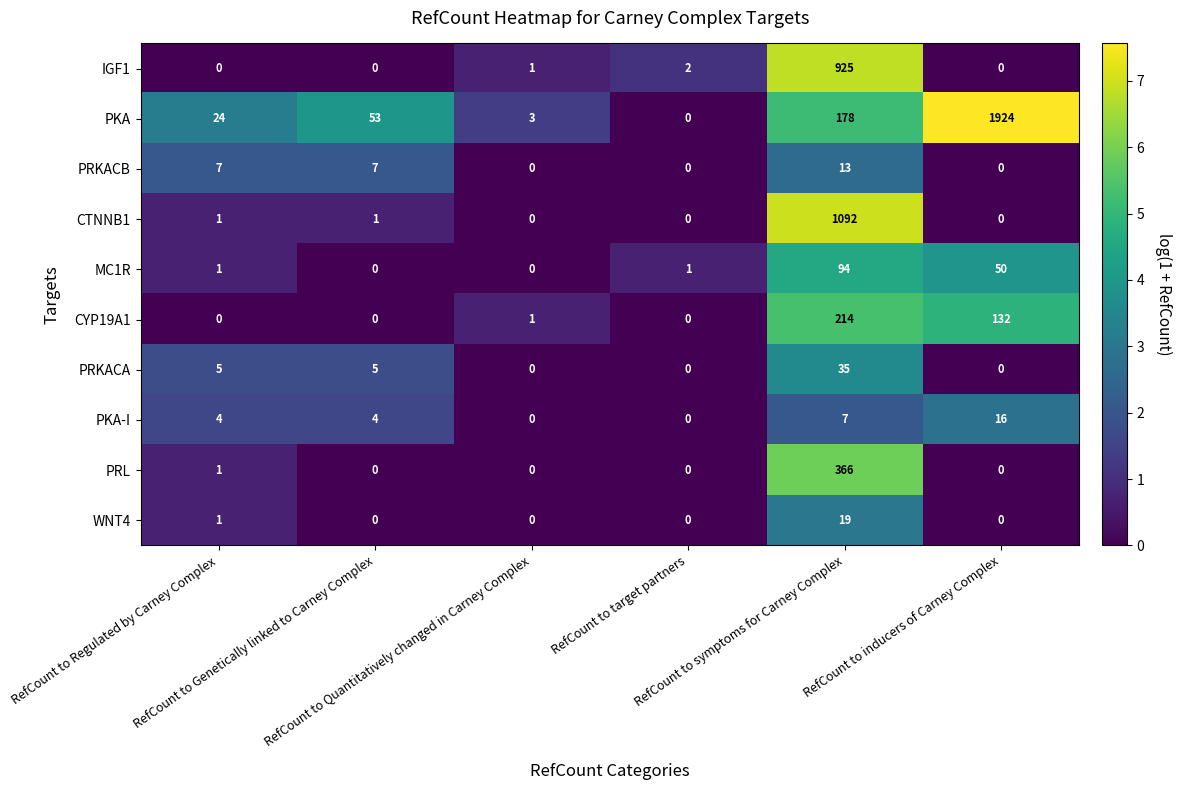

Which series has the widest spread of values?

PKA